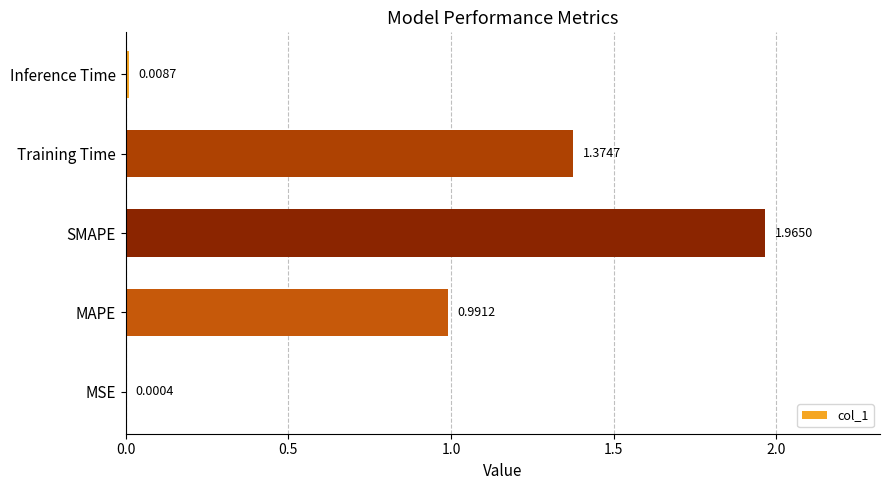

What is the change in value from MSE to MAPE?

+1.0